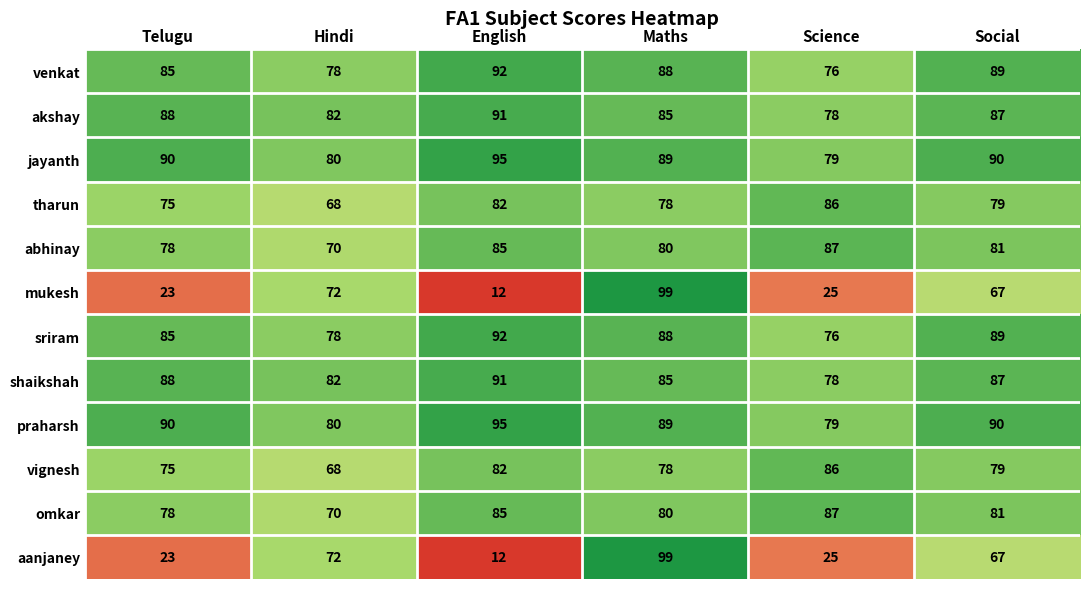

True or false: jayanth has a value of 131 at Hindi.

False